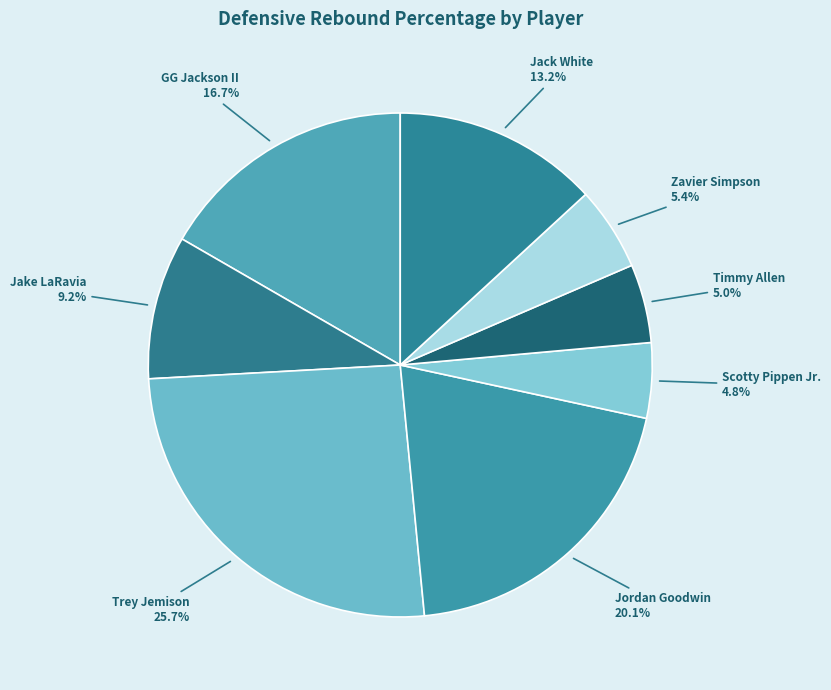

What portion of the pie excludes Jack White?

86.8%